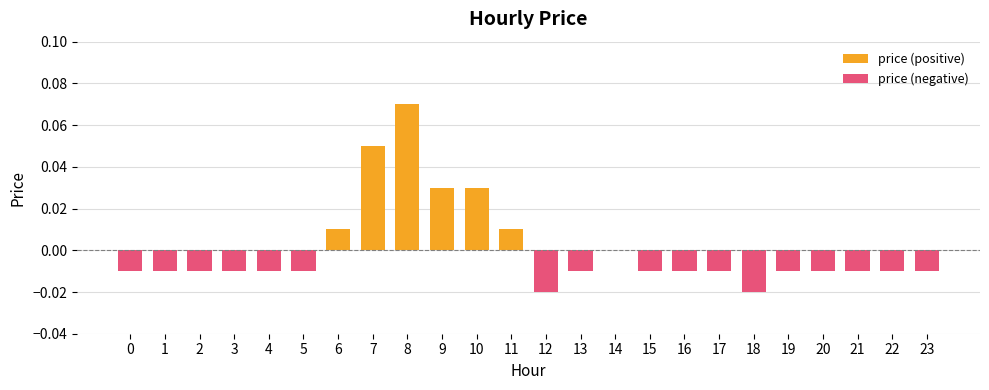

Reading left to right, list all the values displayed in this chart.

price (positive): 0.0	0.0	0.0	0.0	0.0	0.0	0.0	0.1	0.1	0.0	0.0	0.0	0.0	0.0	0.0	0.0	0.0	0.0	0.0	0.0	0.0	0.0	0.0	0.0
price (negative): -0.0	-0.0	-0.0	-0.0	-0.0	-0.0	0.0	0.0	0.0	0.0	0.0	0.0	-0.0	-0.0	0.0	-0.0	-0.0	-0.0	-0.0	-0.0	-0.0	-0.0	-0.0	-0.0